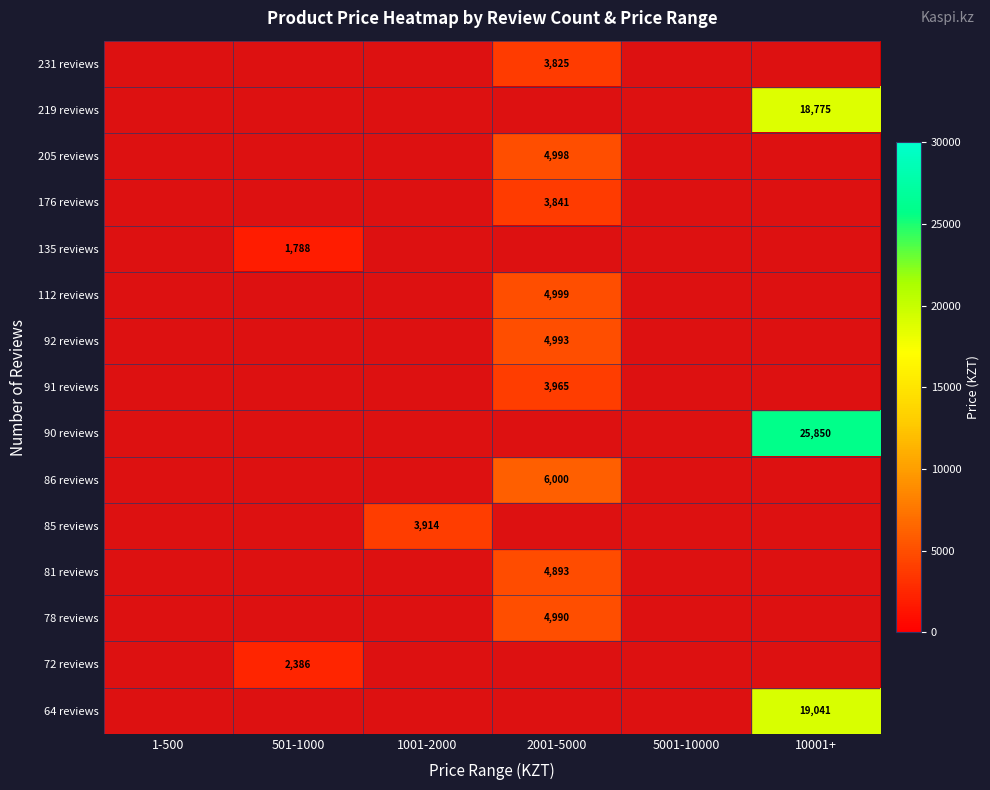

Is it true that 72 reviews equals 3786 at 501-1000?

False